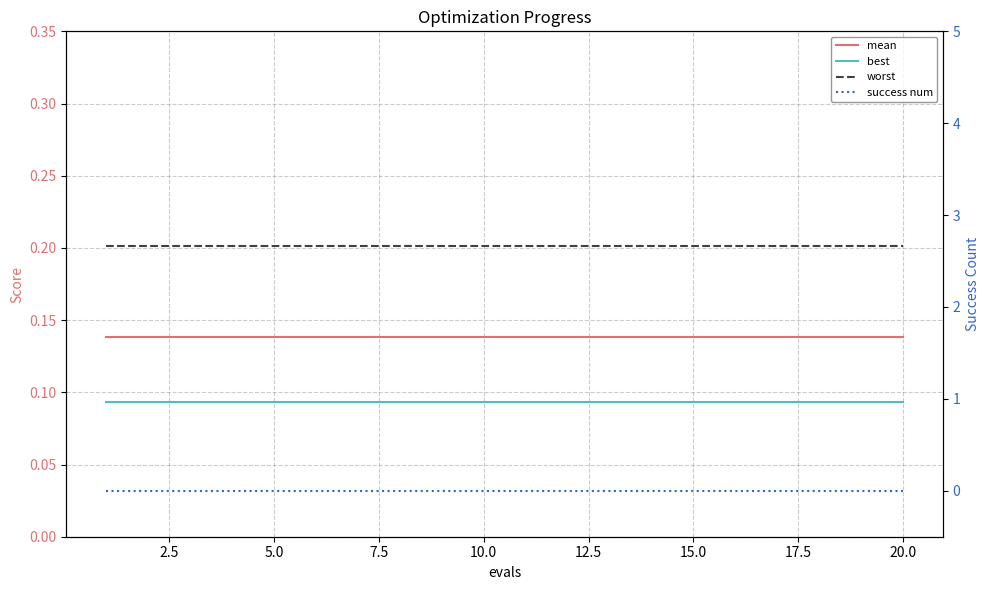

True or false: best has a value of 0.1 at 20.0.

True